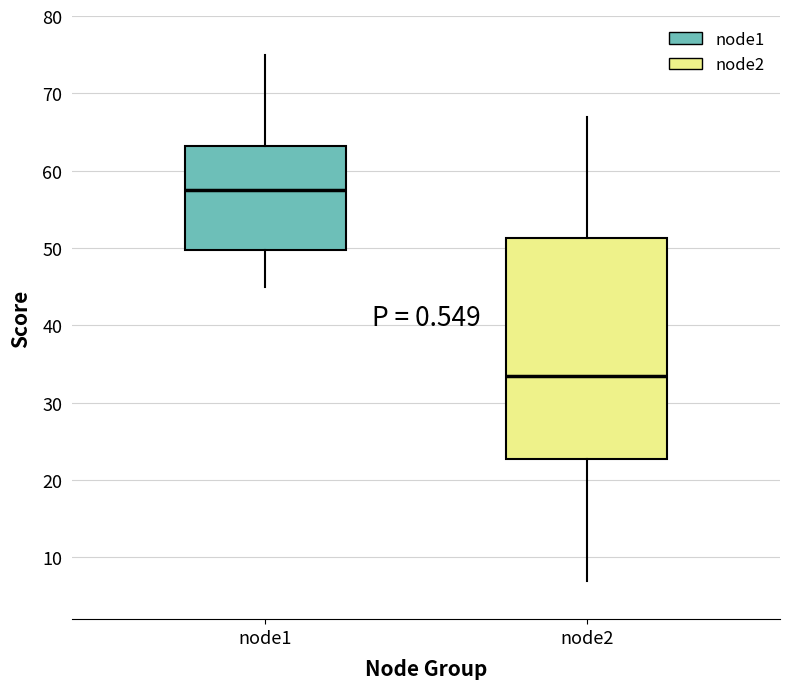

Reading left to right, transcribe this box plot: for each box, give where its median line is, the range the box spans, and where its two whiskers end, as read against the y-axis. The values are not printed on the chart, so give them approximately, as read against the axis.

node1: median 58, box 50 to 63, whiskers 45 to 75
node2: median 34, box 23 to 51, whiskers 7 to 67